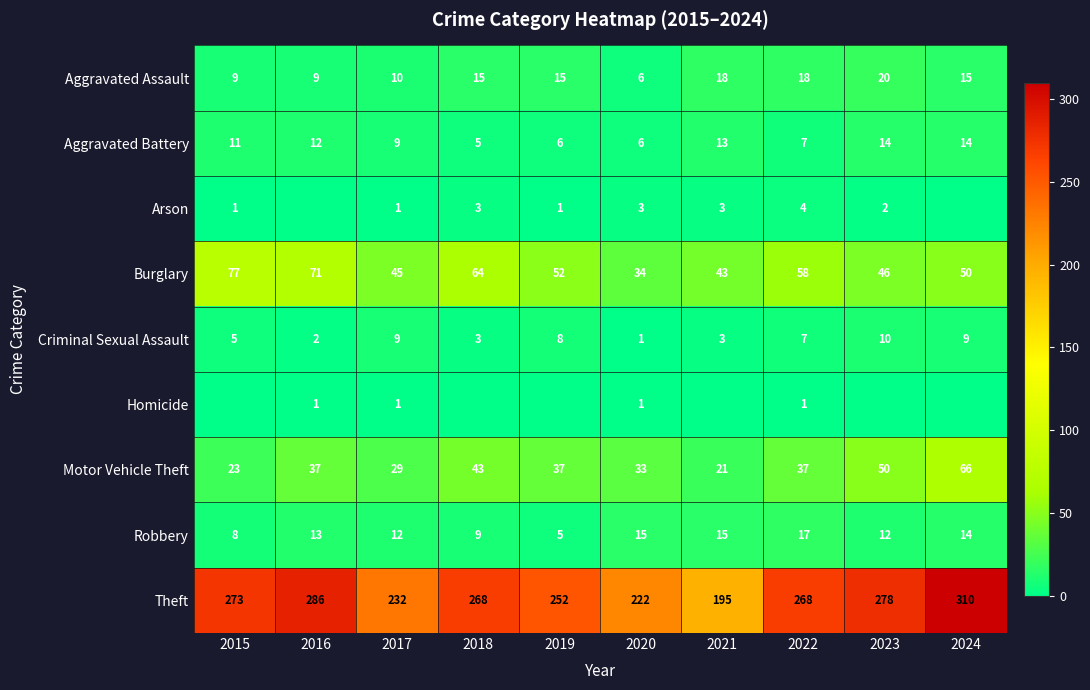

What is the total value across all series at 2017?

348